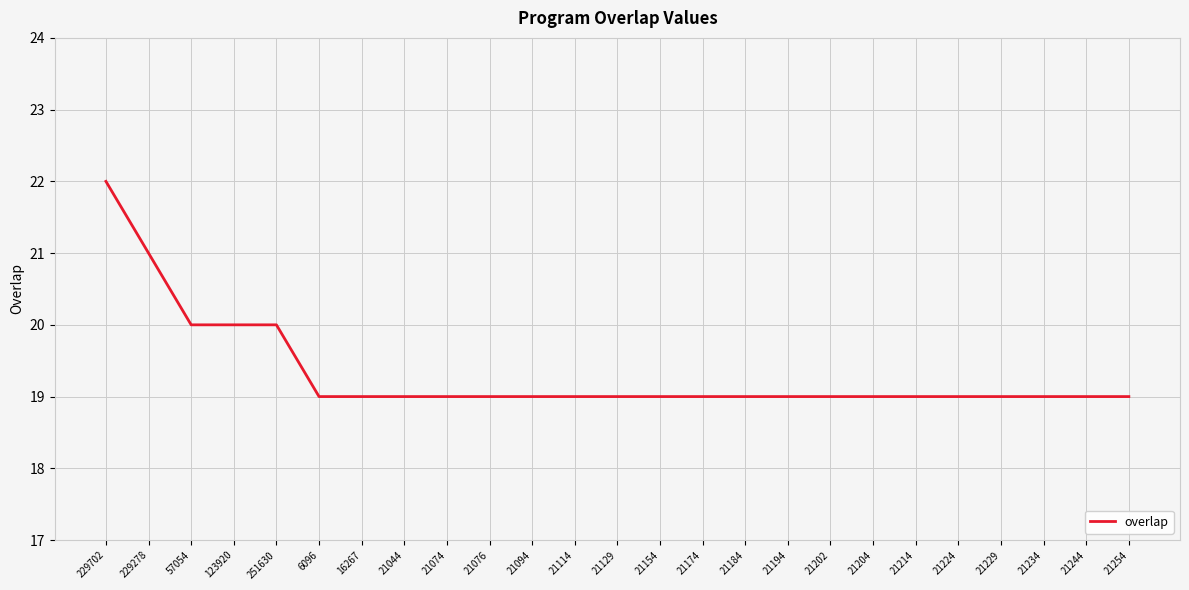

What is the ratio of the value at 123920 to the value at 21202?

1.1